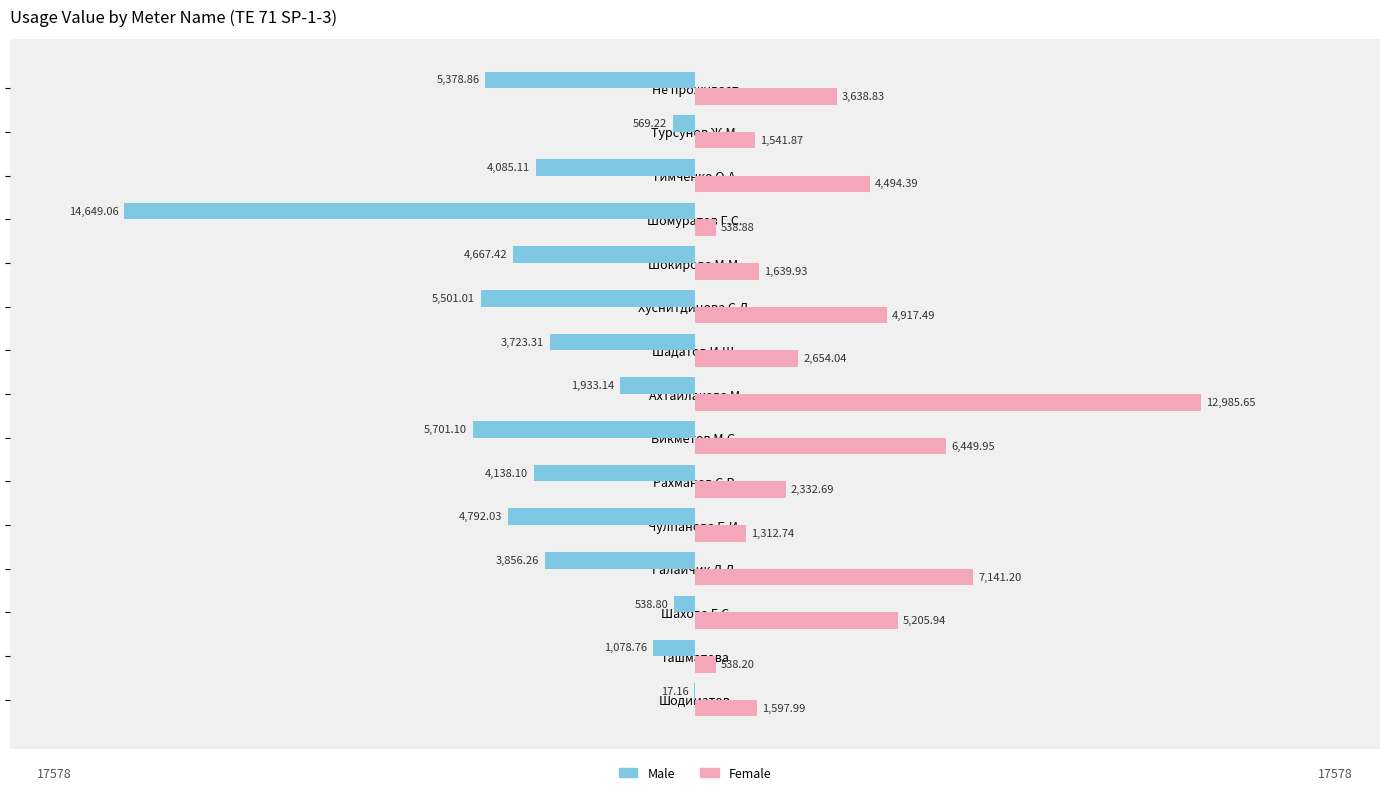

Which series changed the most between Чулпанова Б.И. and Бикметов М.С.?

Female